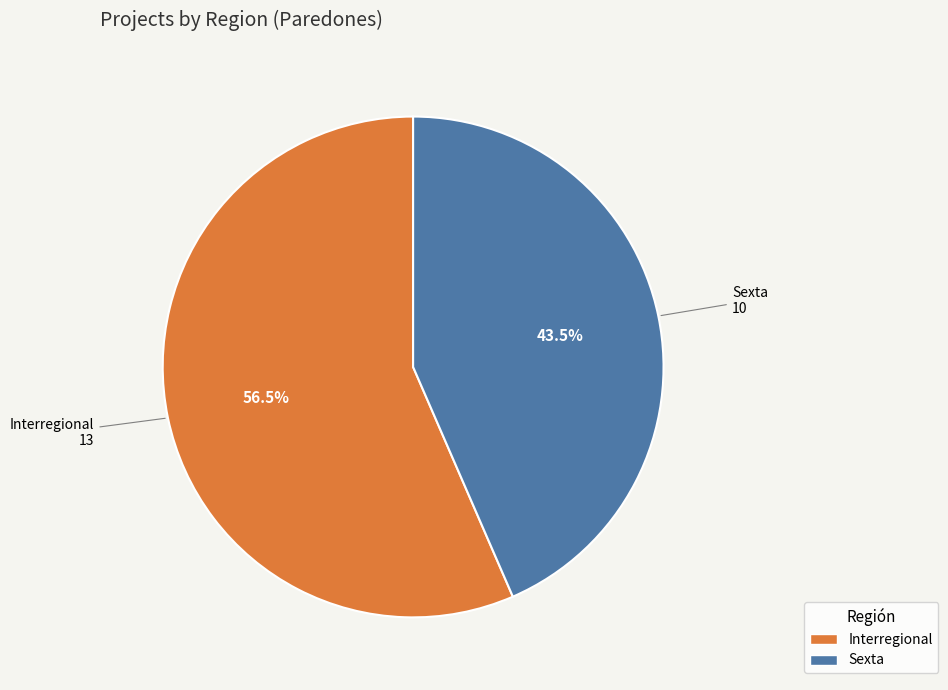

Rank the categories by value from lowest to highest.

Sexta, Interregional